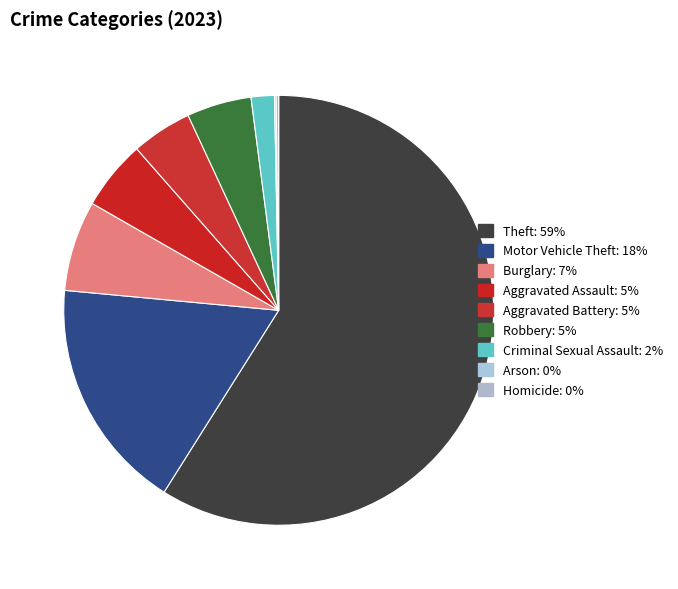

Does any single category account for the majority?

Yes